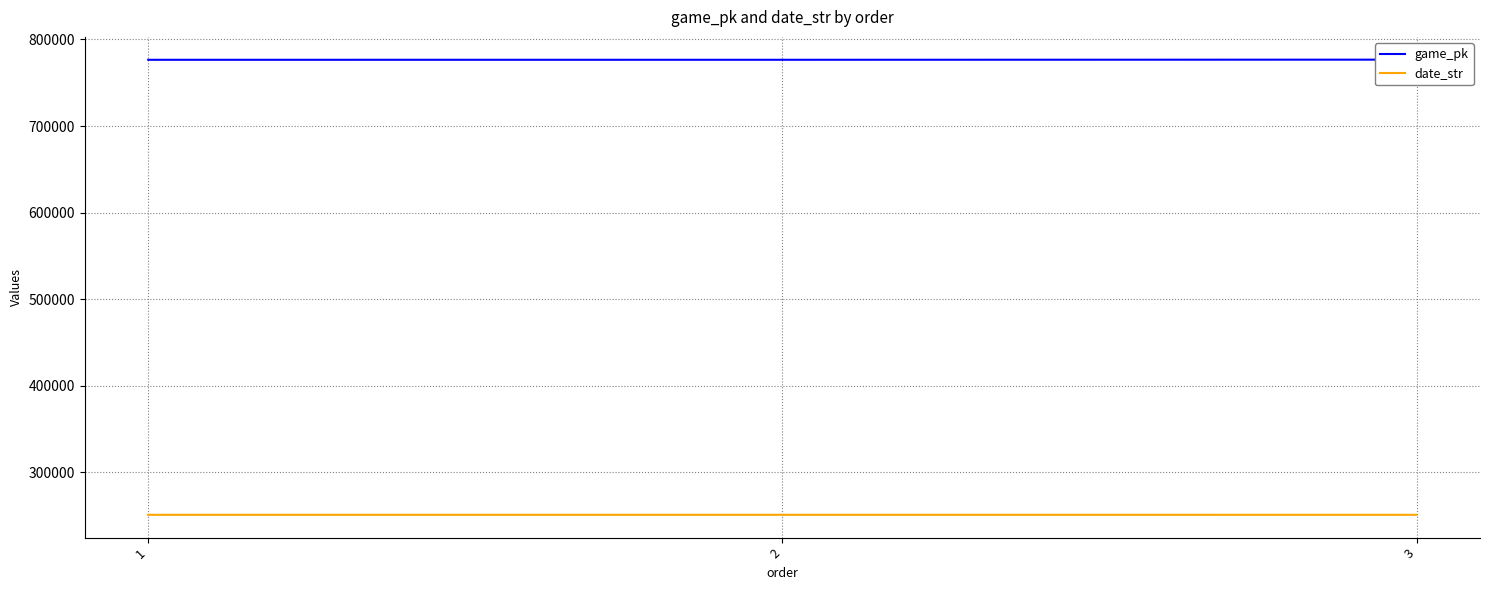

At which label does date_str first exceed 250829?

1